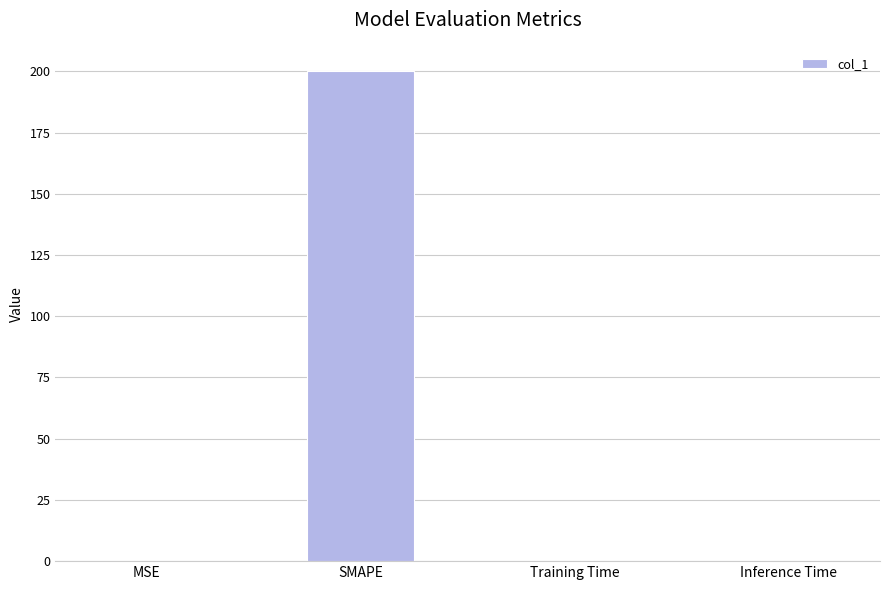

The chart shows a value of 264.1 at SMAPE. True or false?

False